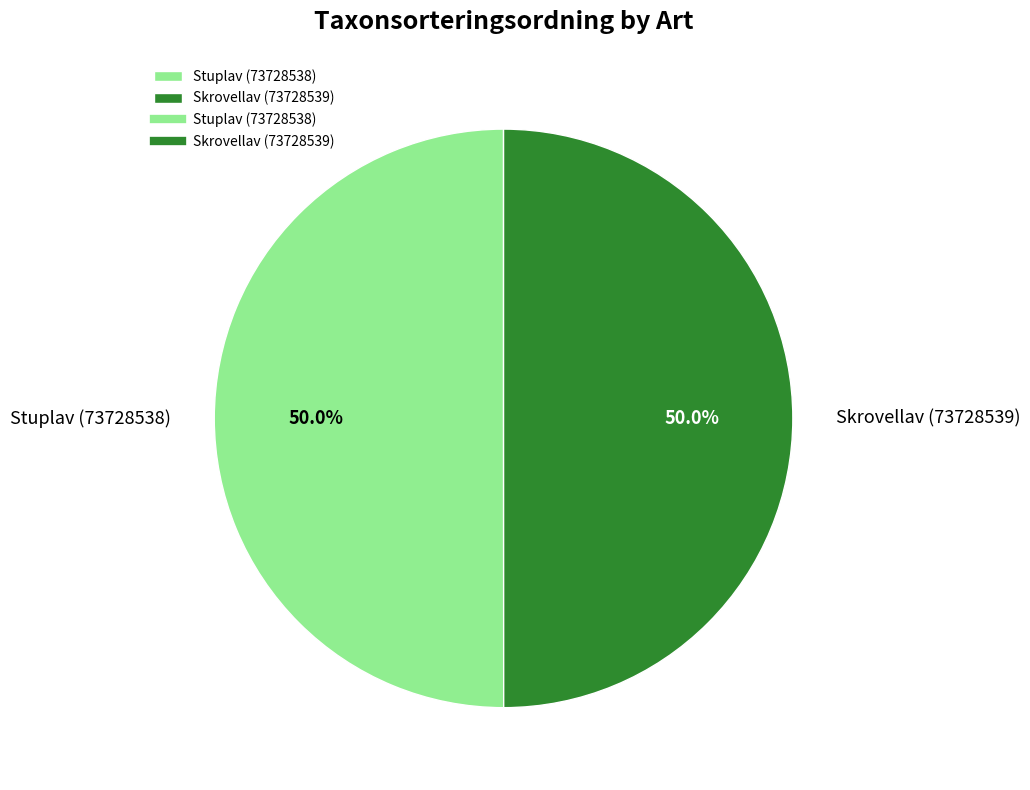

Approximately how many times larger is the value at Stuplav (73728538) compared to Skrovellav (73728539)?

1.0